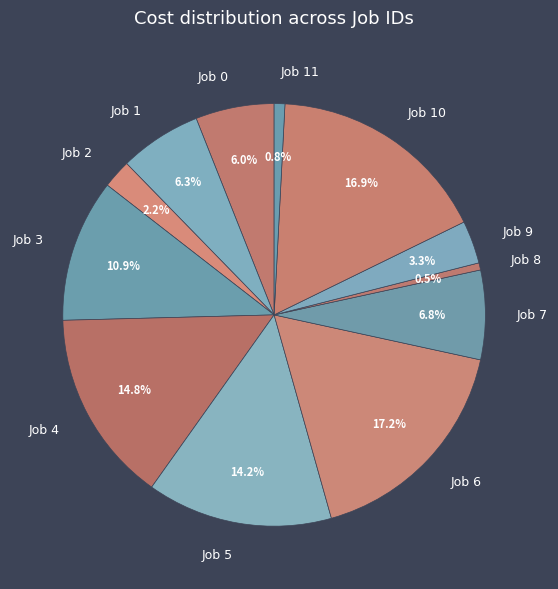

How many segments does this pie chart have?

12